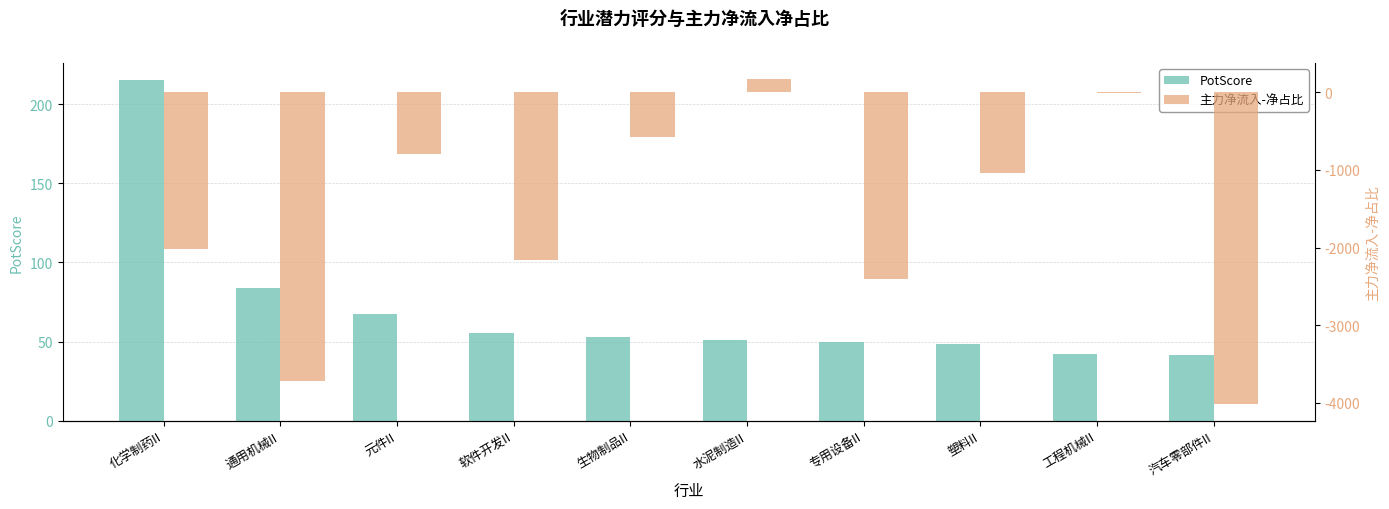

Which category has the lowest value across all series?

汽车零部件II